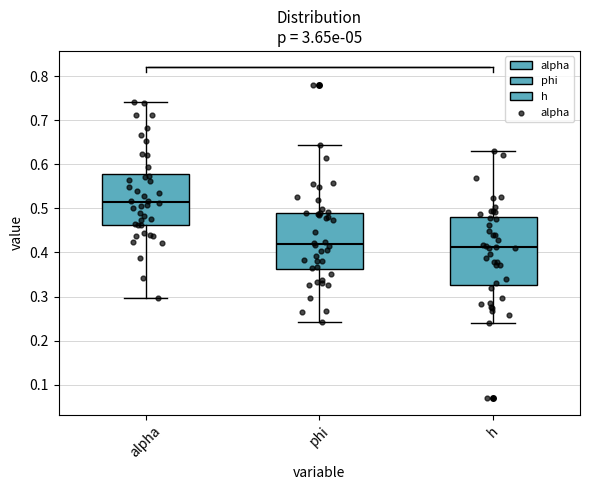

Where is the upper edge of the box for h on the y-axis? The values are not printed on the chart, so give them approximately, as read against the axis.

0.48